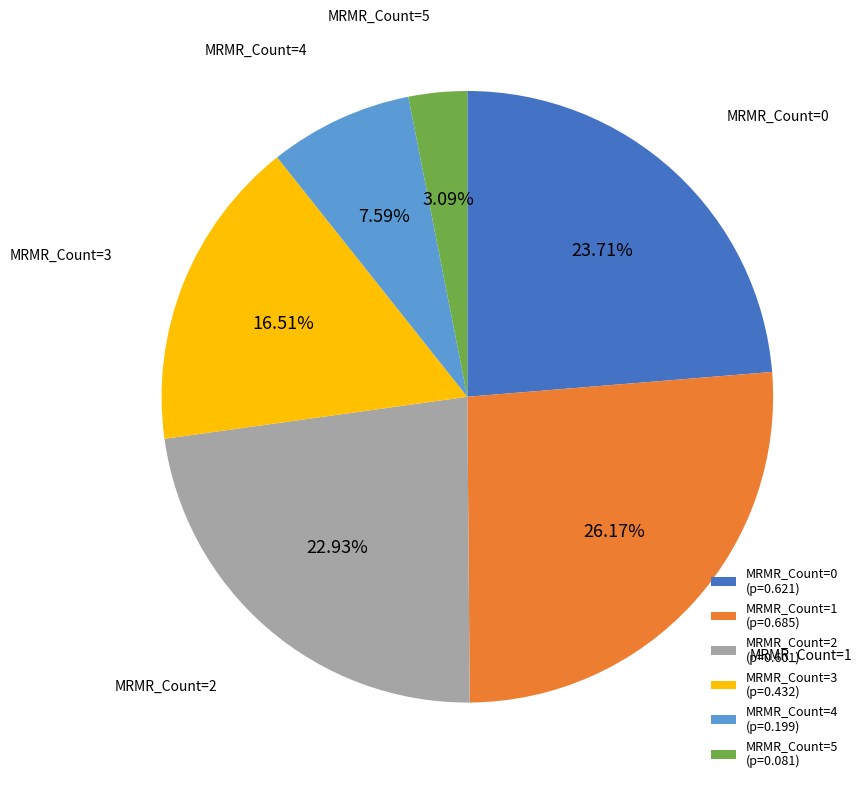

How many slices are in this pie chart?

6